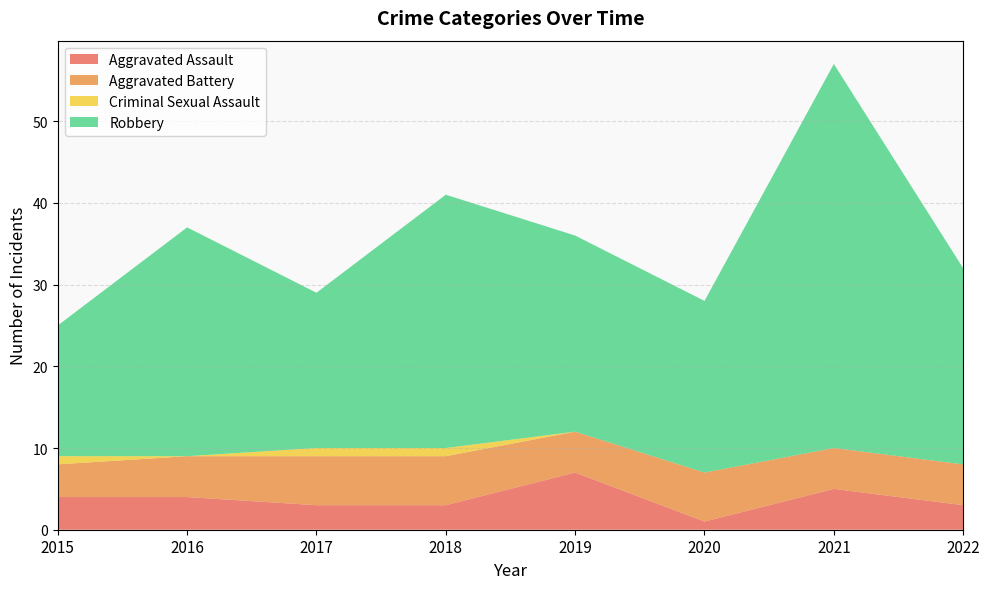

Reading left to right, what are all the values shown in this chart?

Aggravated Assault: 4	4	3	3	7	1	5	3
Aggravated Battery: 4	5	6	6	5	6	5	5
Criminal Sexual Assault: 1	0	1	1	0	0	0	0
Robbery: 16	28	19	31	24	21	47	24